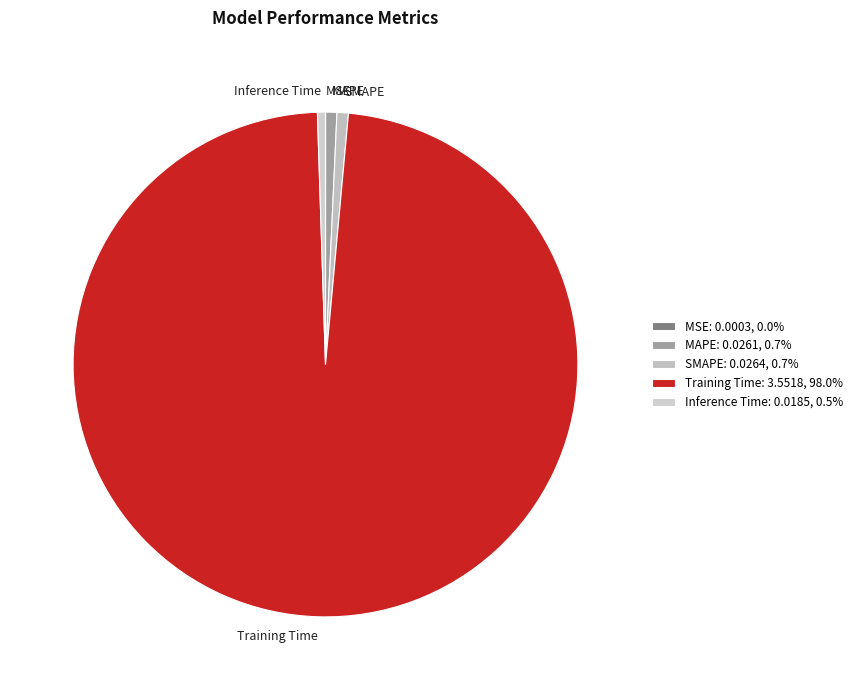

Is the sum of Training Time and MAPE greater than half?

Yes